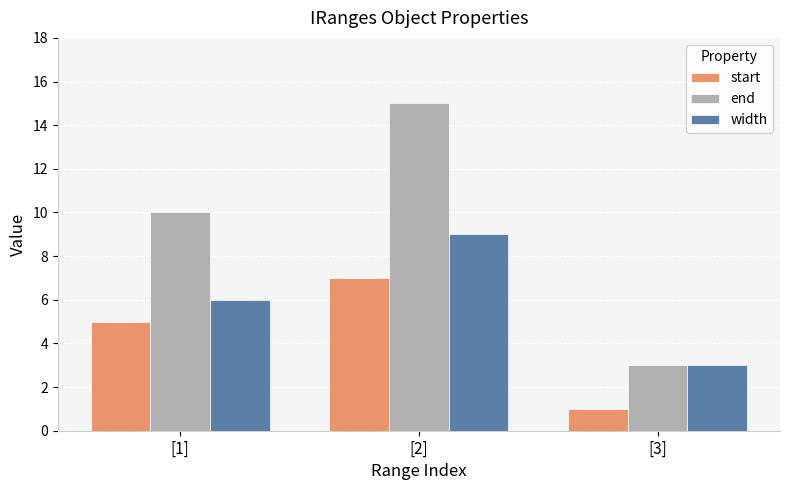

What is the total value across all series at [3]?

7